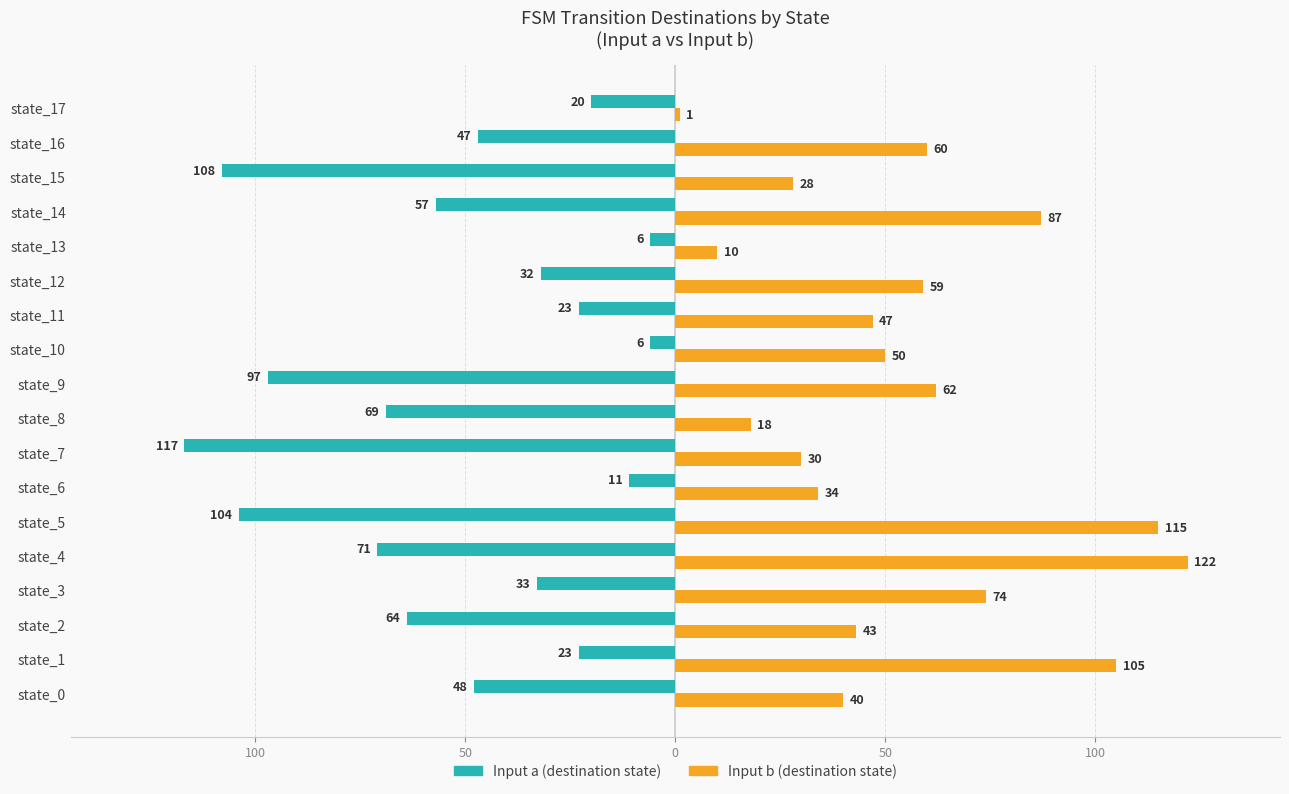

The value of Input a (dest state) at state_3 is -49. True or false?

False